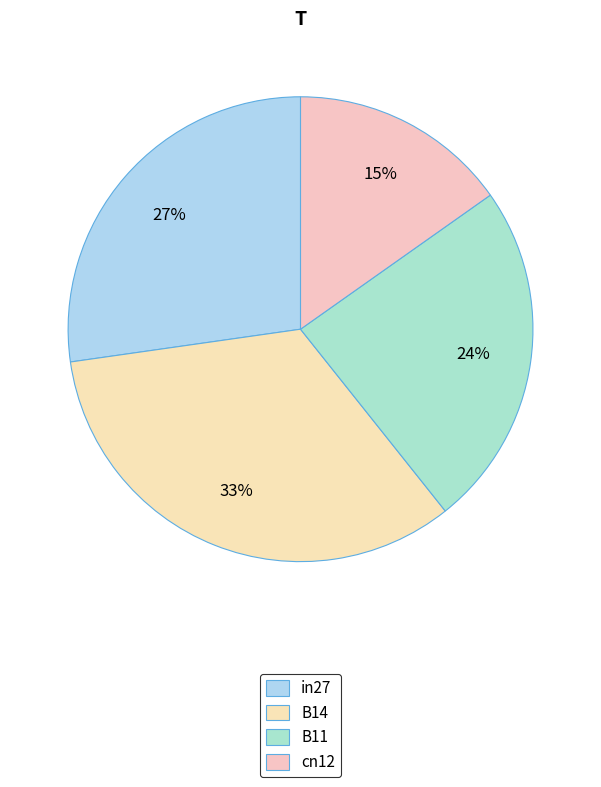

Does any single category account for the majority?

No